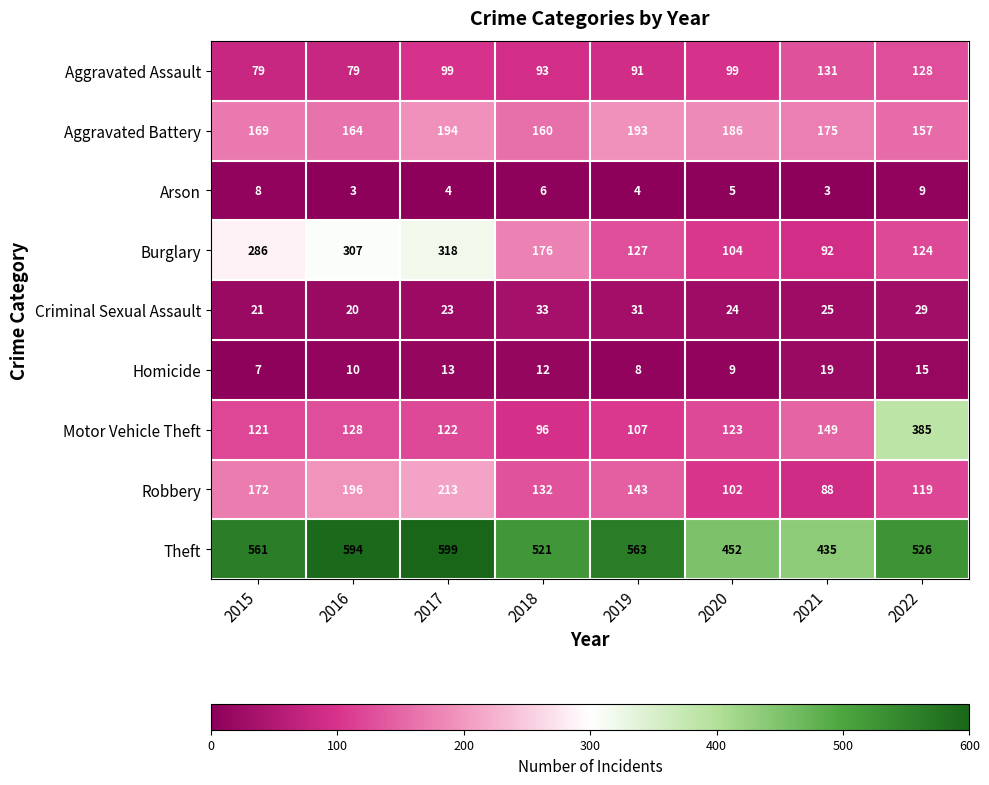

How many distinct data groups are displayed?

9